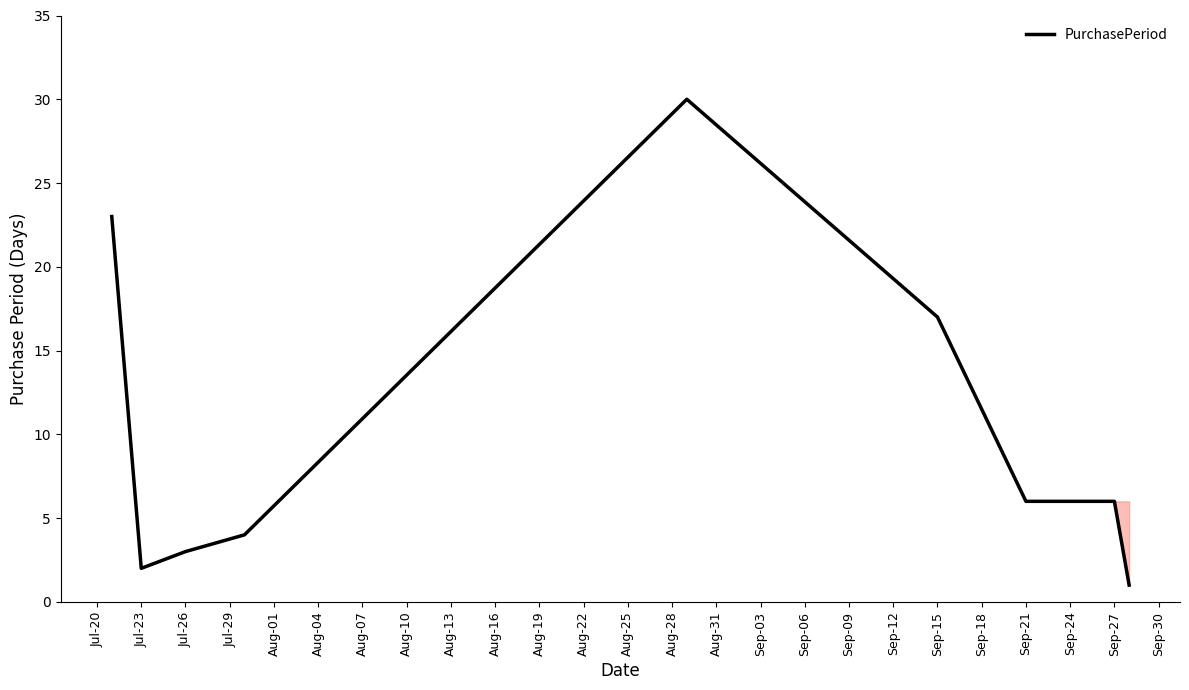

What is the minimum value shown in the chart?

1